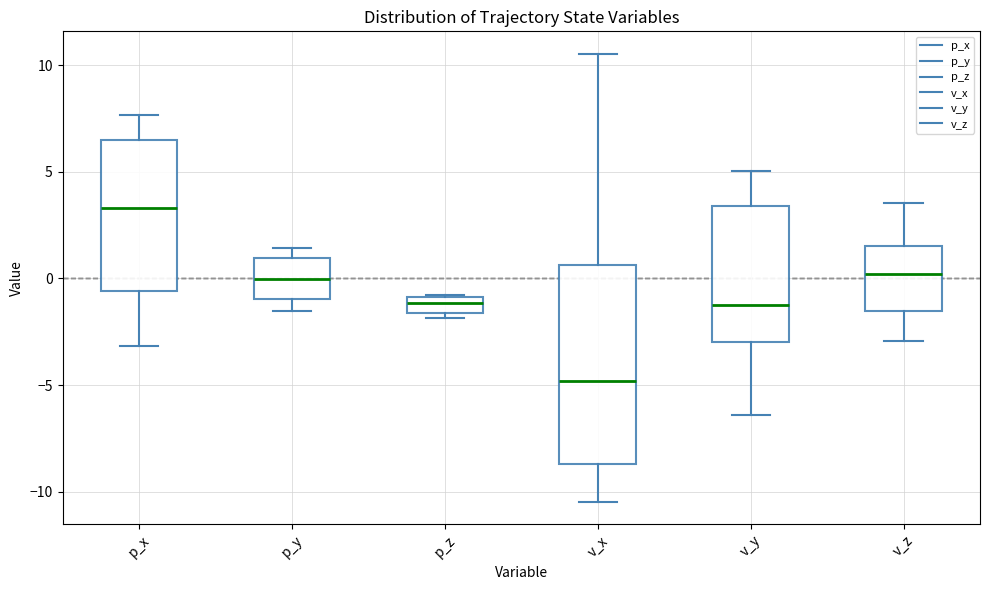

Reading left to right, transcribe this box plot: for each box, give where its median line is, the range the box spans, and where its two whiskers end, as read against the y-axis. The values are not printed on the chart, so give them approximately, as read against the axis.

p_x: median 3.5, box -0.5 to 6.5, whiskers -3.0 to 7.5
p_y: median 0.0, box -1.0 to 1.0, whiskers -1.5 to 1.5
p_z: median -1.0 (inside the box), box -1.5 to -1.0, whiskers -2.0 to -1.0
v_x: median -5.0, box -8.5 to 0.5, whiskers -10.5 to 10.5
v_y: median -1.5, box -3.0 to 3.5, whiskers -6.5 to 5.0
v_z: median 0.0, box -1.5 to 1.5, whiskers -3.0 to 3.5